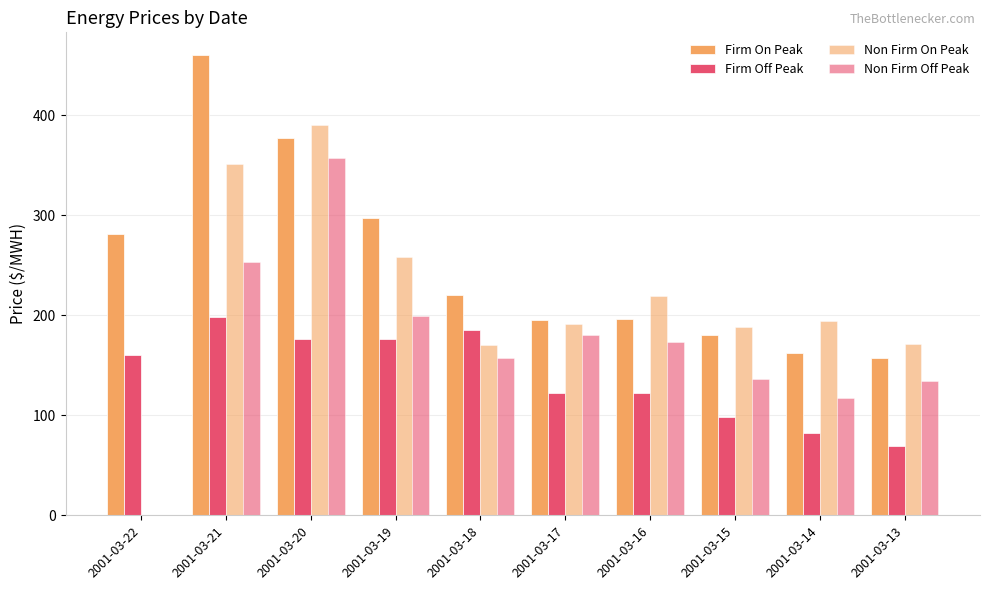

Reading left to right, extract all data points from this chart.

Firm On Peak: 281.3	460.0	377.0	297.3	220.0	195.4	196.0	180.2	162.6	157.5
Firm Off Peak: 160.4	198.7	176.1	176.6	185.0	121.9	121.9	98.0	81.8	69.4
Non Firm On Peak: 0.0	351.0	390.8	258.3	170.5	191.8	219.0	188.7	194.6	171.3
Non Firm Off Peak: 0.0	253.7	357.6	199.7	156.9	180.6	173.8	136.4	117.4	134.8